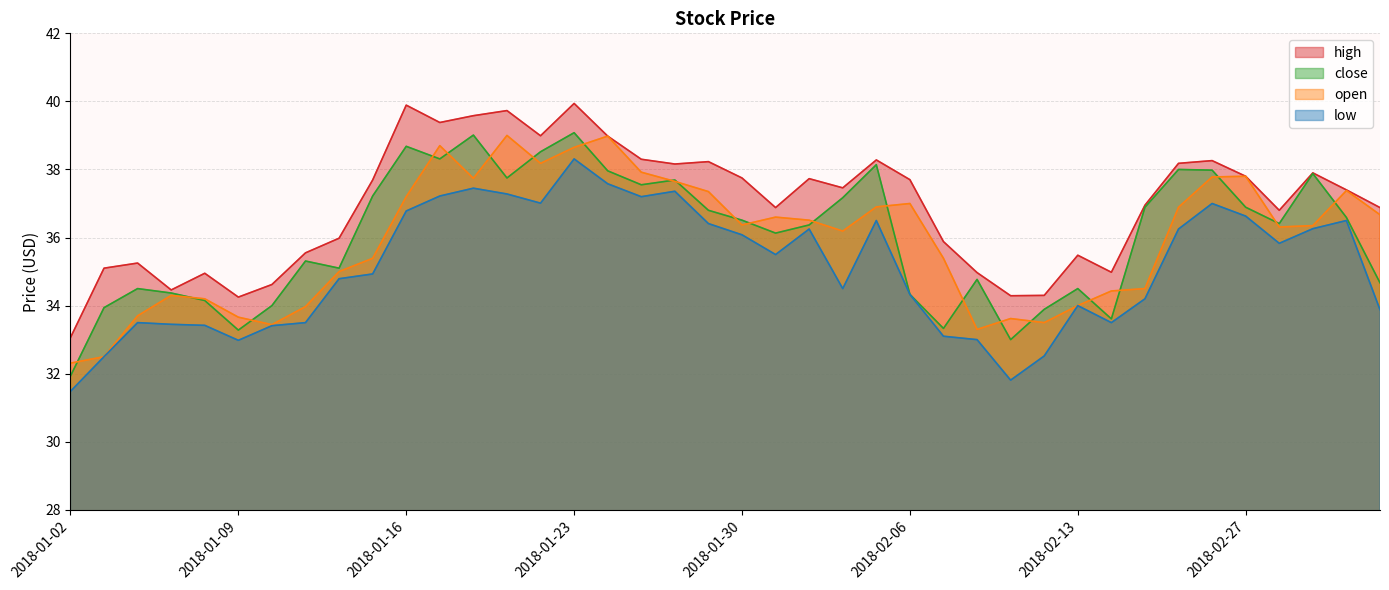

What is the average value of the high series?

36.9